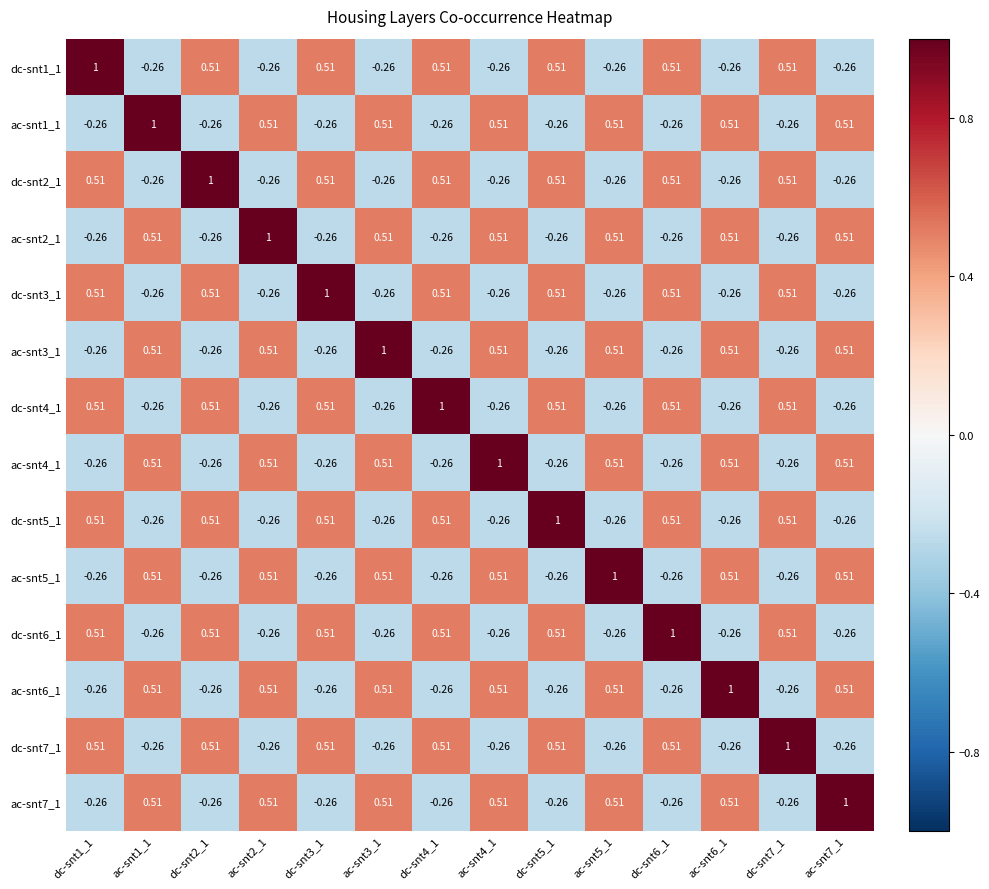

Is the value of ac-snt7_1 at dc-snt5_1 greater than the value of dc-snt6_1 at dc-snt2_1?

No